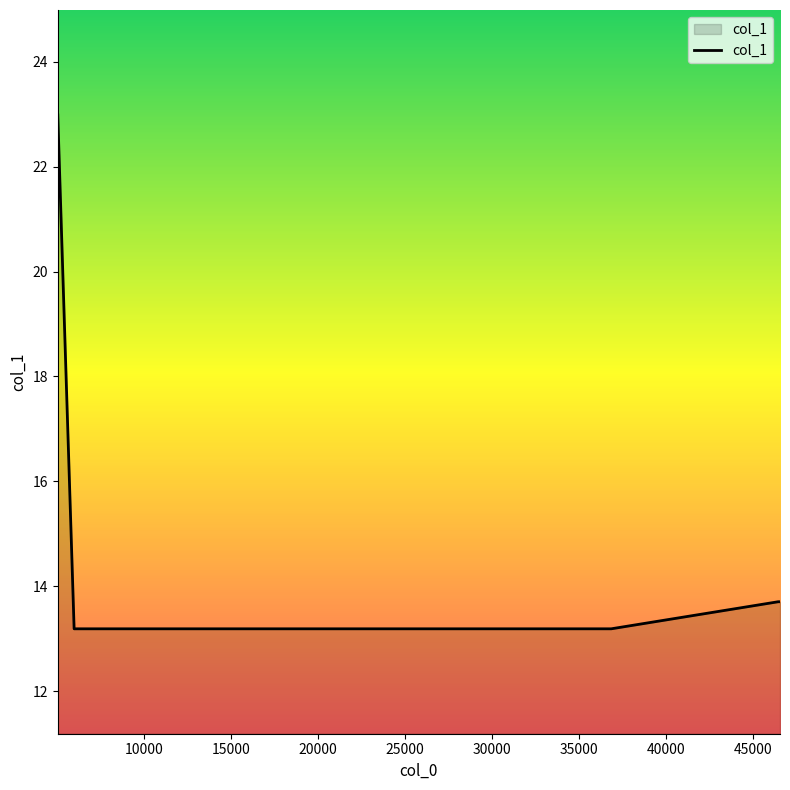

What is the maximum value shown in the chart?

23.0